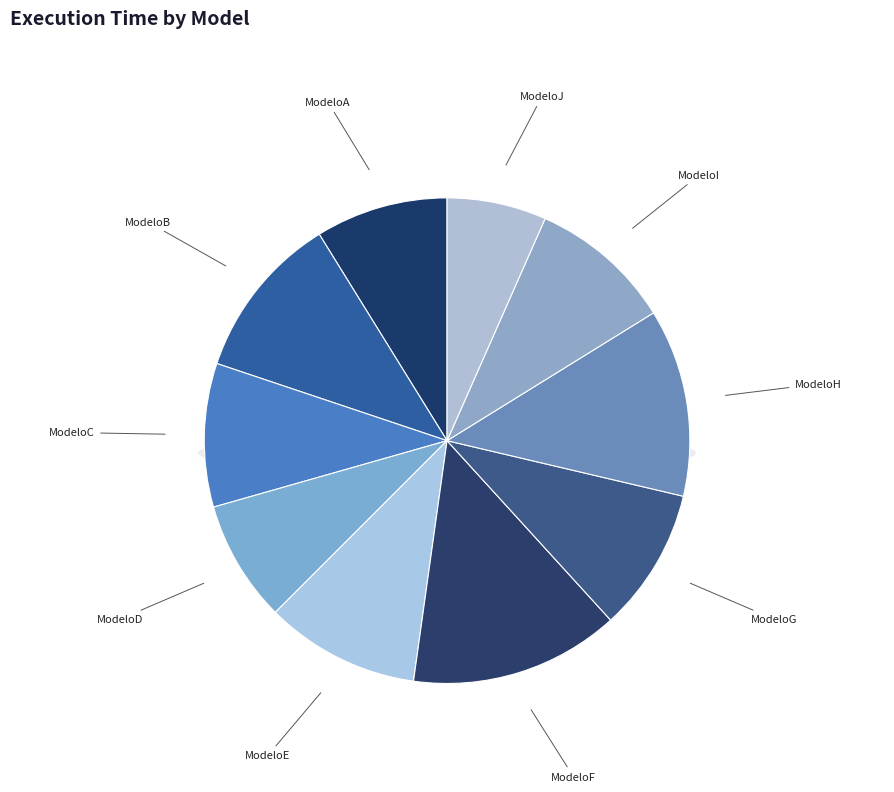

Combined, what portion of the pie is ModeloE and ModeloI?

19.9%